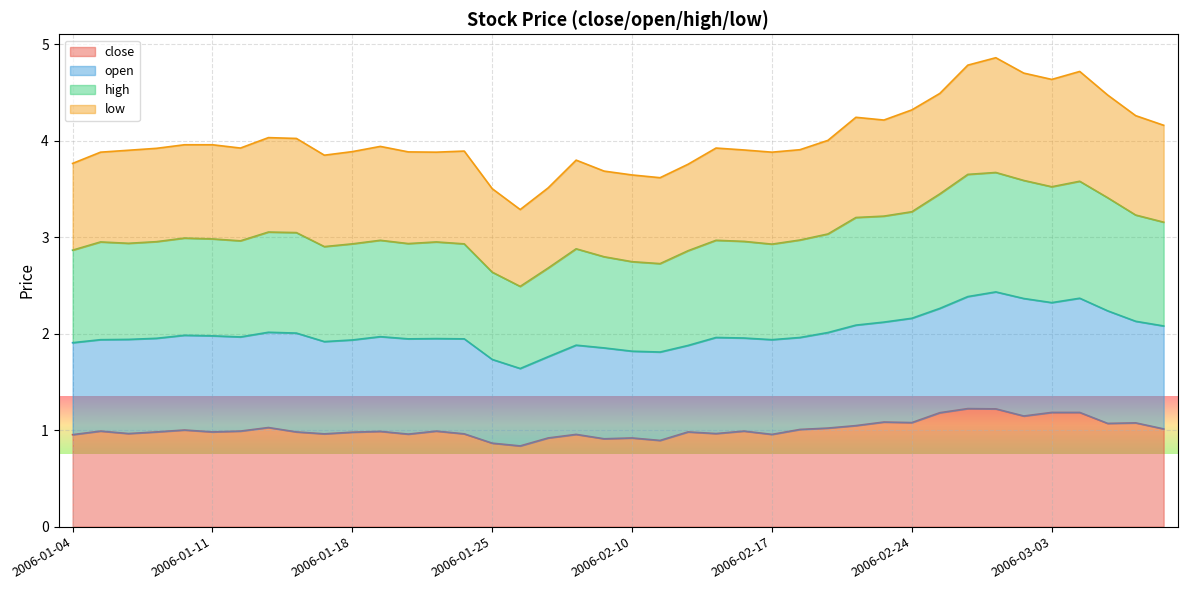

True or false: high and low cross at least once.

False